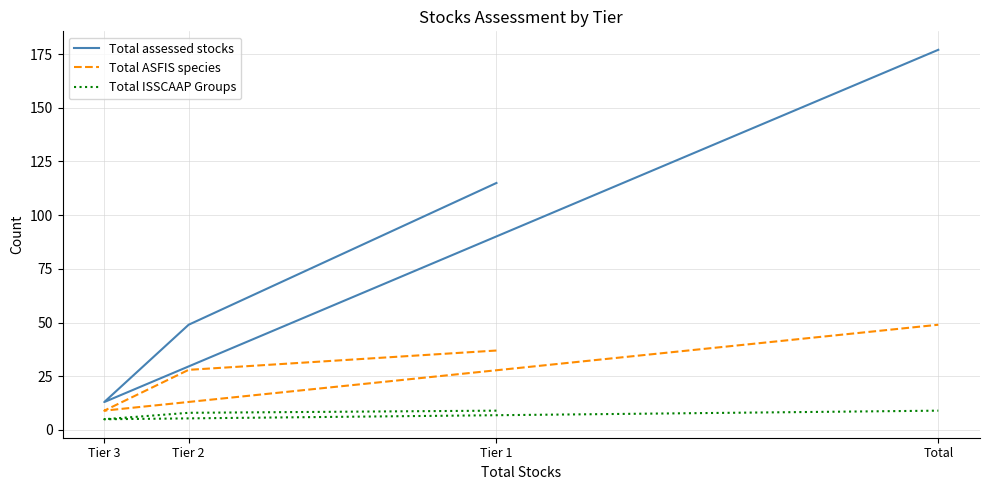

List the series in order of their peak value, highest first.

Total assessed stocks, Total ASFIS species, Total ISSCAAP Groups